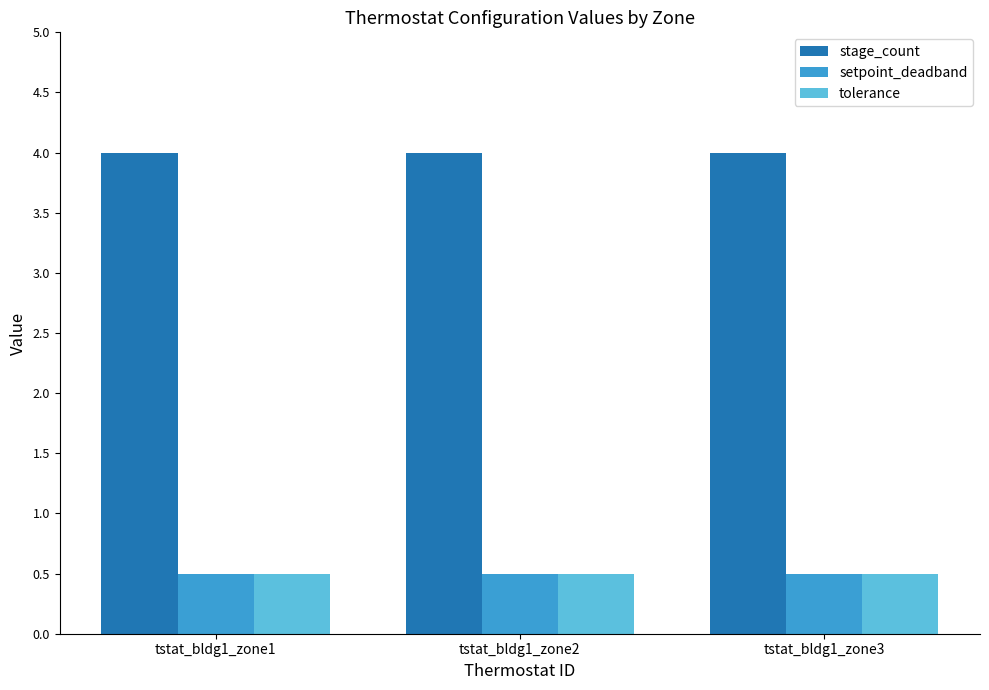

What is the value of the tolerance bar at the 1st from the left?

0.5